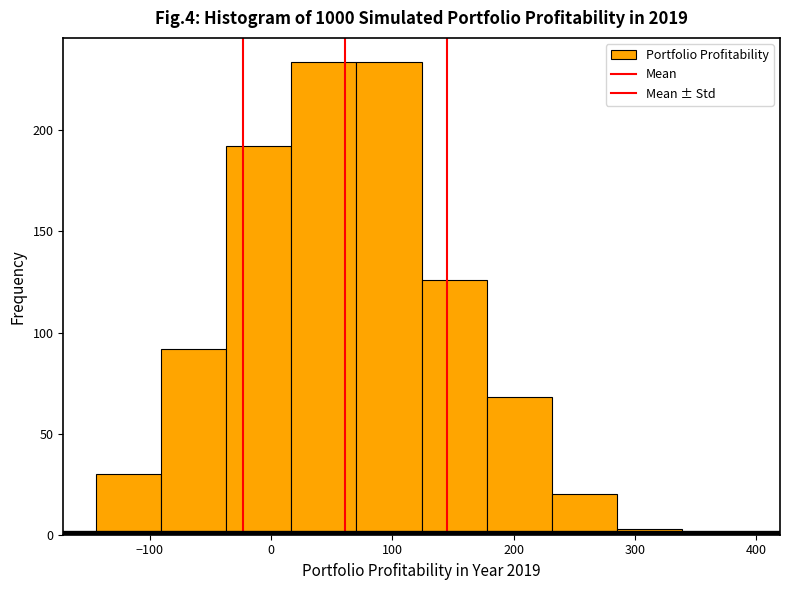

Reading left to right, transcribe this chart: for each bar, give the range it covers on the x-axis and its height. Neither the bar edges nor the heights are printed on the chart, so give them approximately, as read against the axes.

-140 to -90: 30
-90 to -40: 90
-40 to 20: 190
20 to 70: 235
70 to 120: 235
120 to 180: 125
180 to 230: 70
230 to 290: 20
290 to 340: under 5
340 to 390: under 5